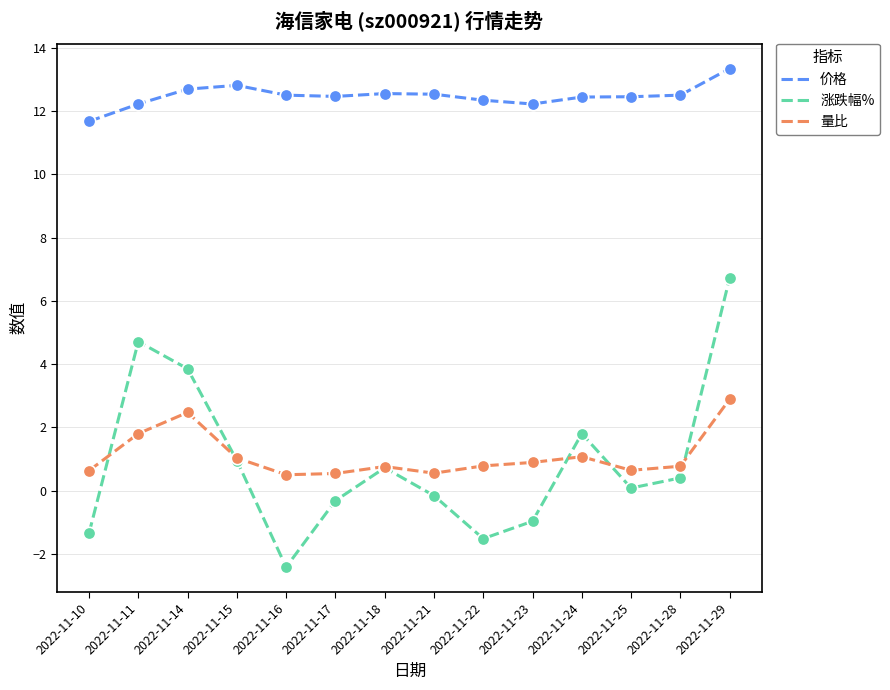

Which series has the largest range (max minus min)?

涨跌幅%